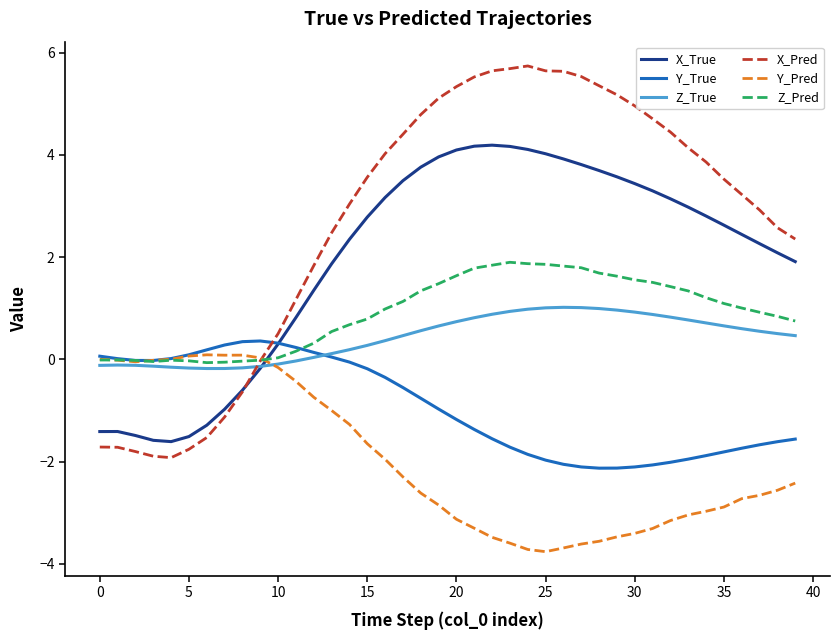

True or false: Z_True and X_Pred intersect in this chart.

True